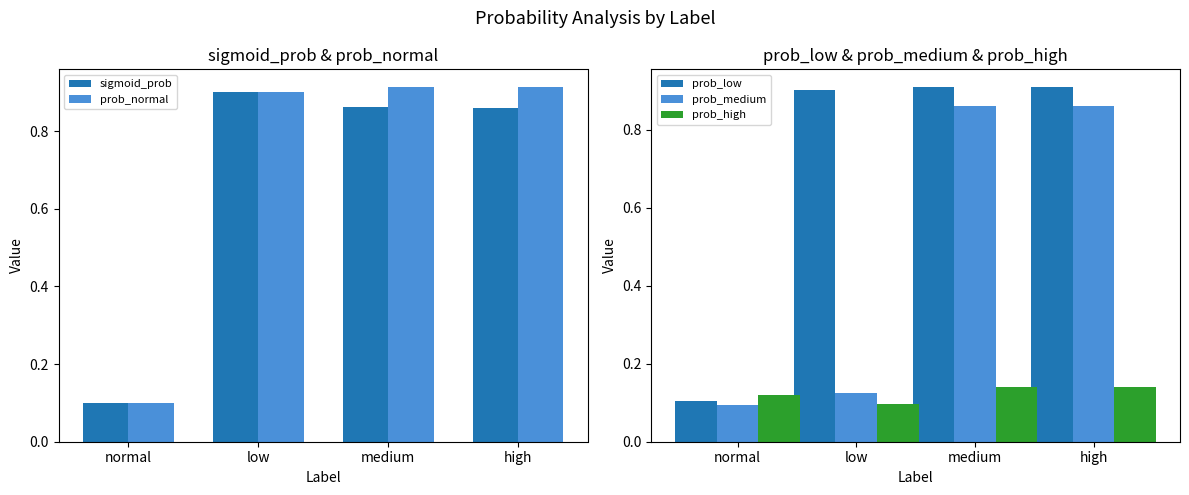

What value does the prob_low series have at low?

0.9